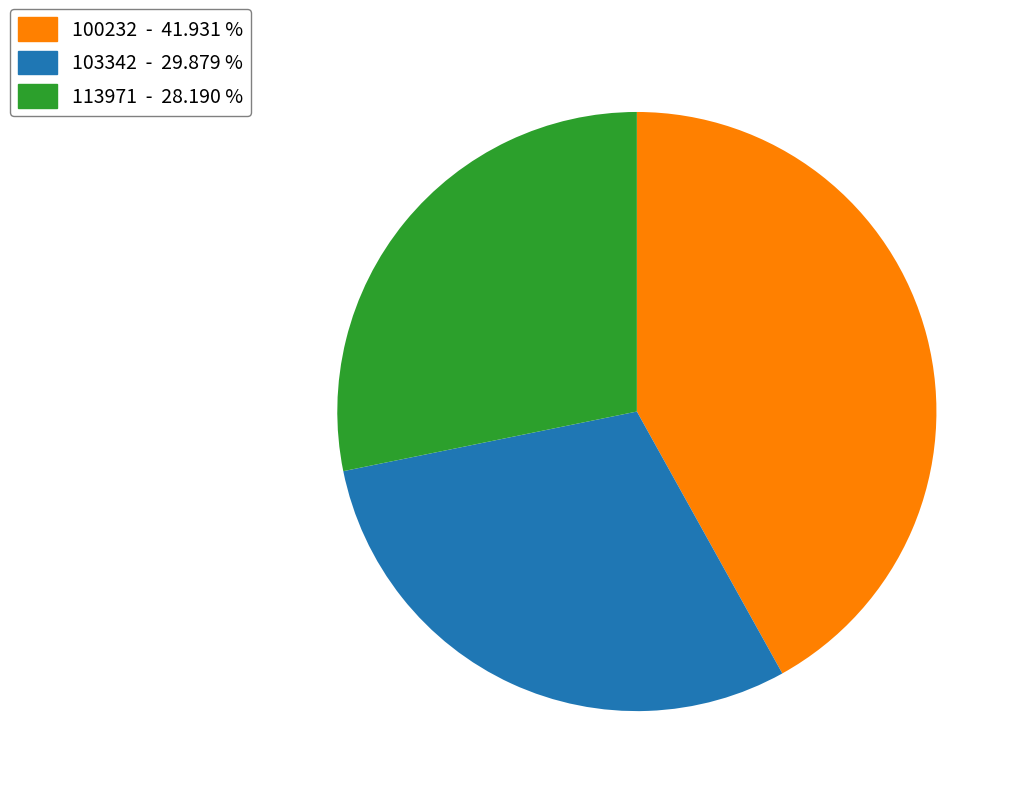

Which category has the smallest portion of the pie?

113971 - 28.190 %